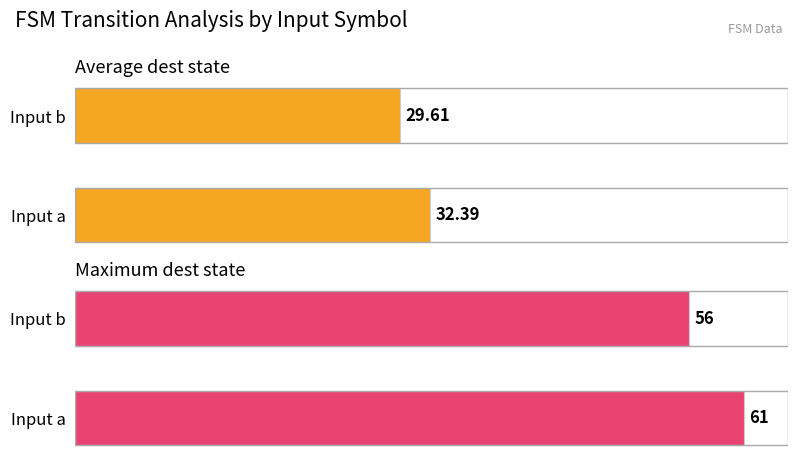

What is the total value across all series at Input b?

85.6